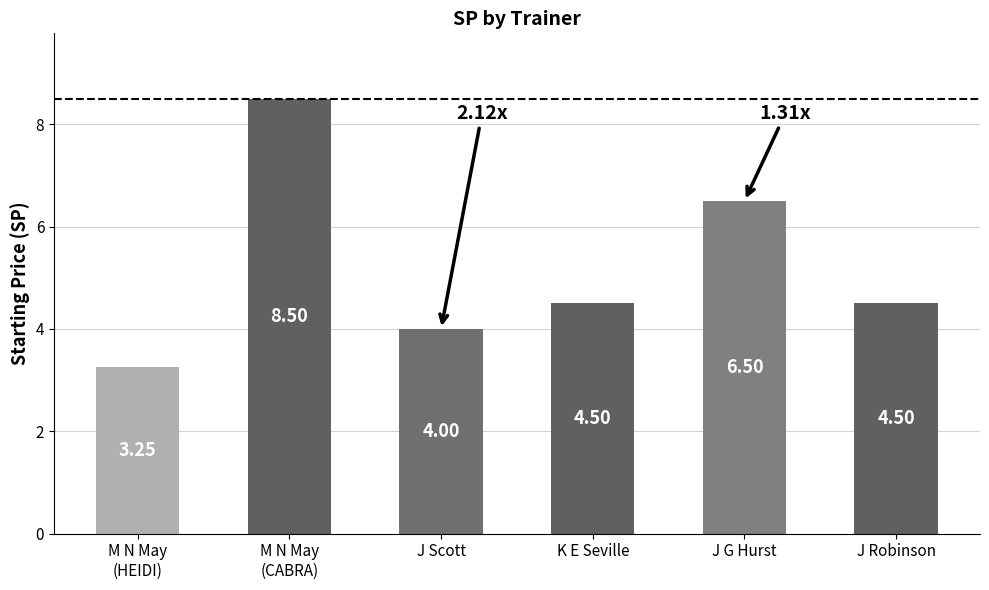

Does the chart contain stacked bars?

No